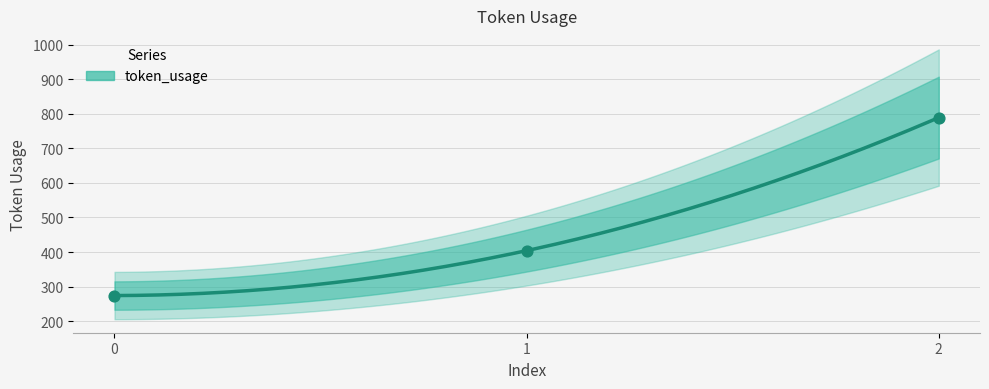

Approximately how many times larger is the value at 2 compared to 1?

2.0